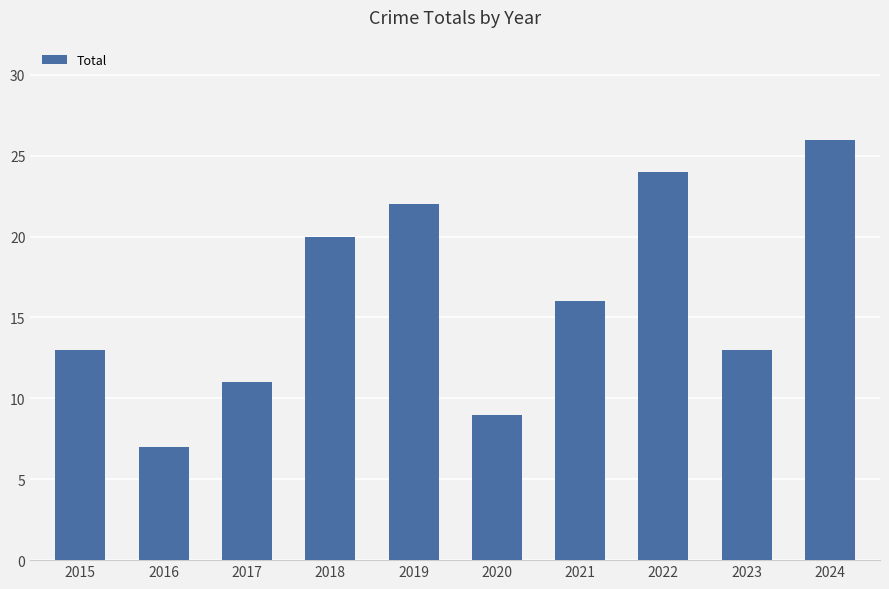

What is the ratio of the value at 2021 to the value at 2023?

1.2